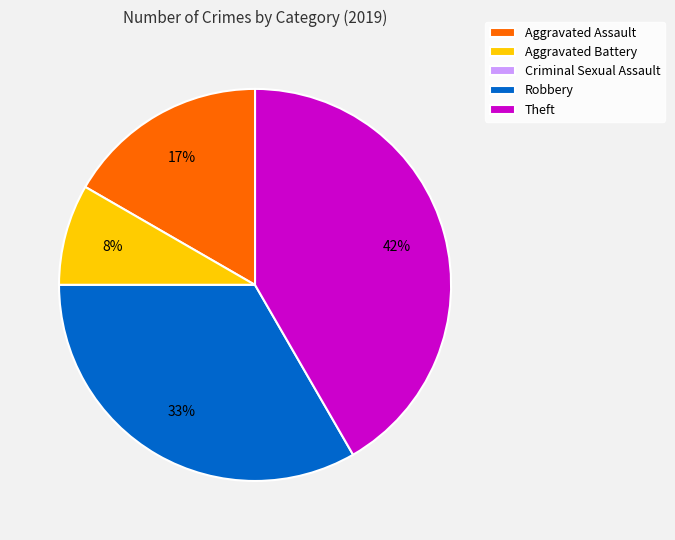

The Robbery slice represents 33% of the pie. True or false?

True